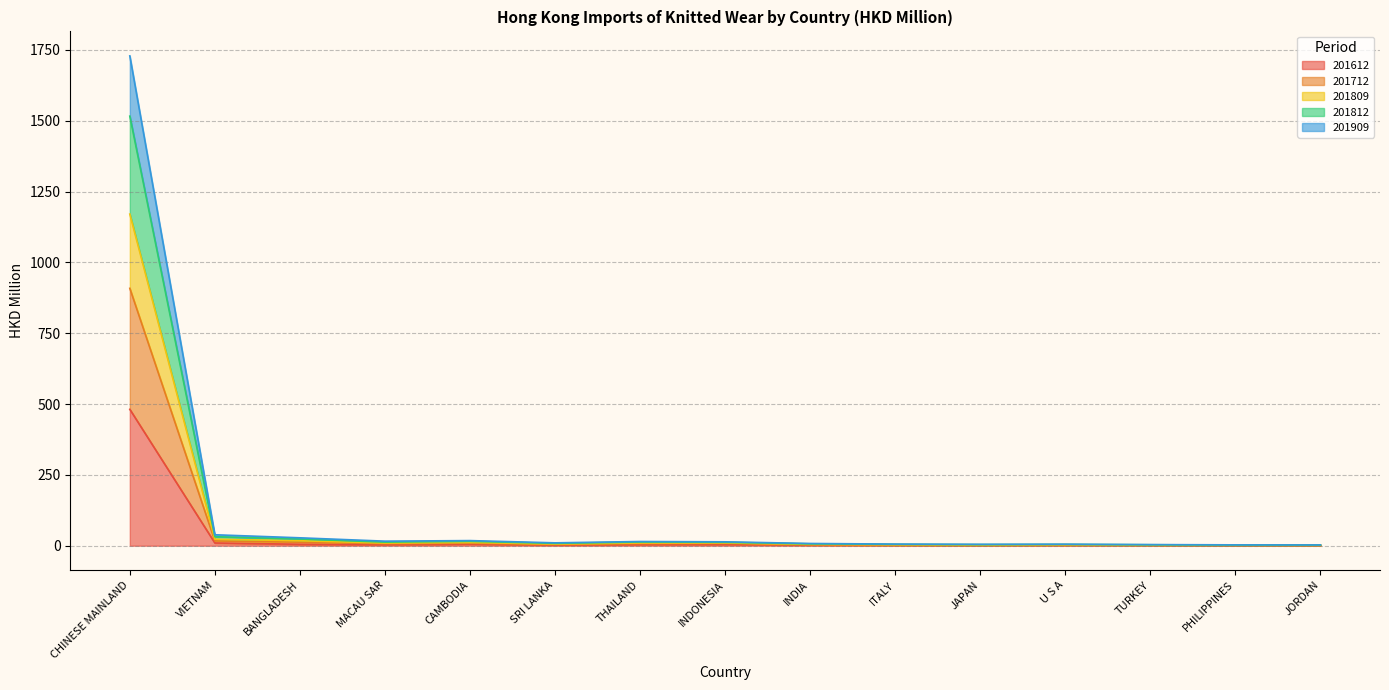

Is it true that 201712 equals 4.8 at ITALY?

False